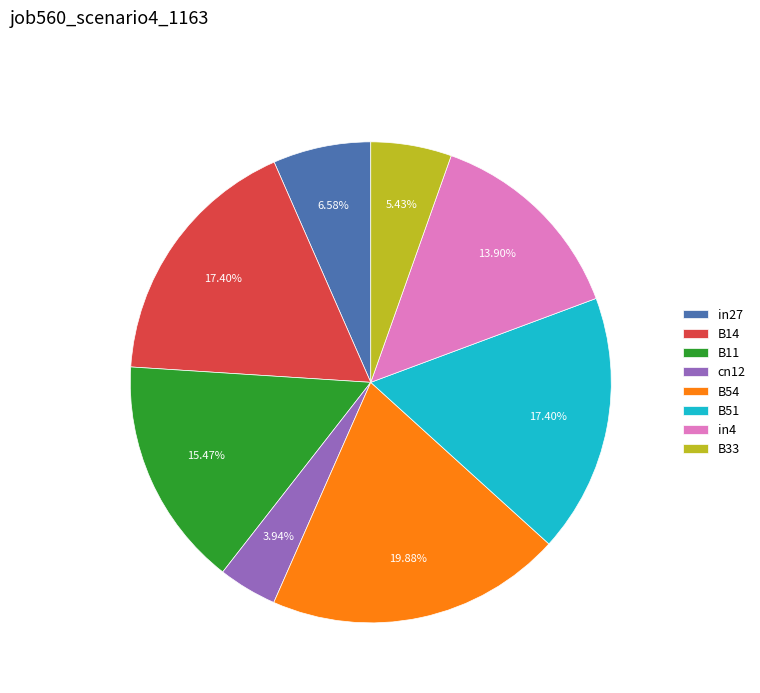

What percentage is the B51 slice, to the nearest percent?

17%